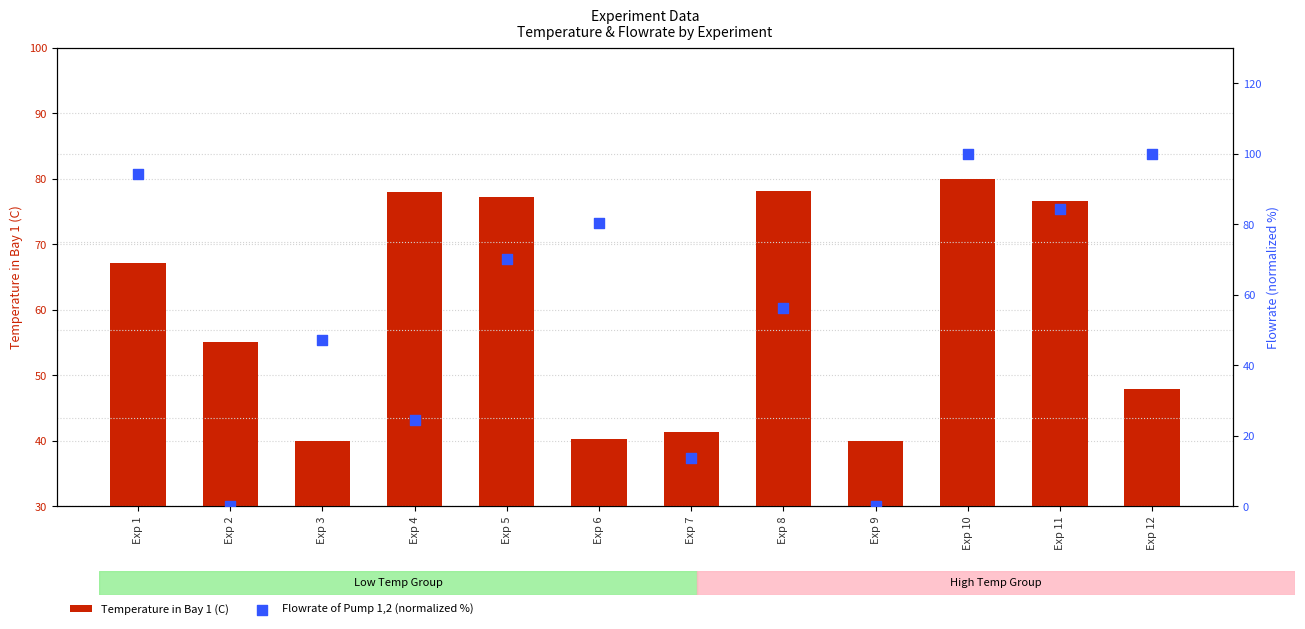

At how many categories does at least one series exceed 23?

12